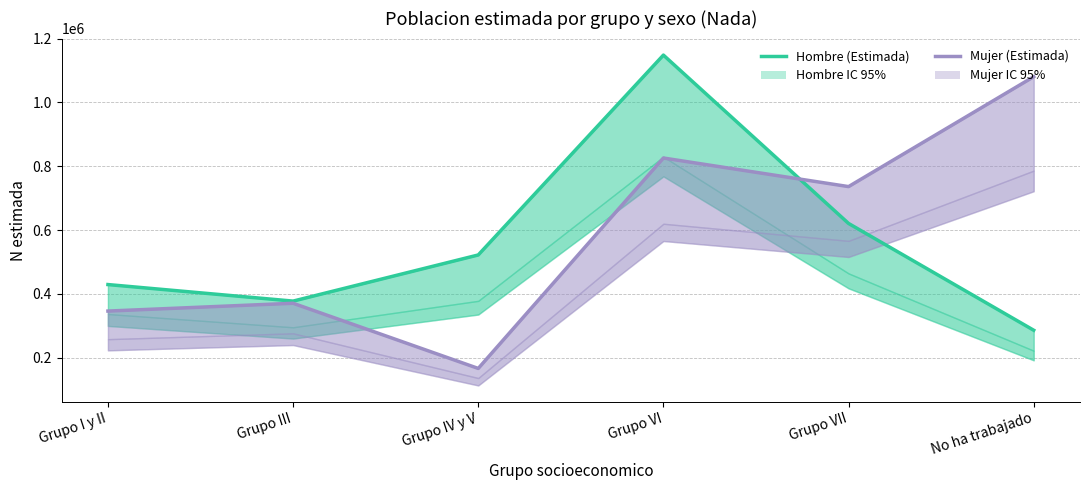

What is the value of the Hombre (Estimada) point at the 5th from the left?

620706